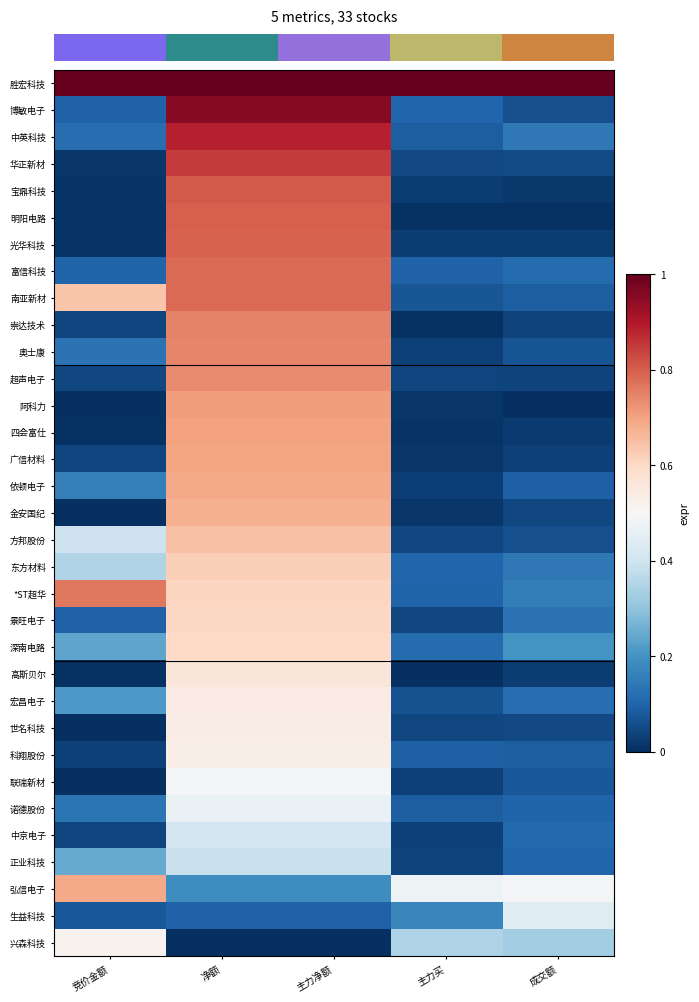

Reading left to right, list all the values displayed in this chart.

row_0: 竞价金额=1.0	净额=1.0	主力净额=1.0	主力买=1.0	成交额=1.0
row_1: 竞价金额=0.1	净额=1.0	主力净额=1.0	主力买=0.1	成交额=0.1
row_2: 竞价金额=0.1	净额=0.9	主力净额=0.9	主力买=0.1	成交额=0.1
row_3: 竞价金额=0.0	净额=0.8	主力净额=0.8	主力买=0.0	成交额=0.1
row_4: 竞价金额=0.0	净额=0.8	主力净额=0.8	主力买=0.0	成交额=0.0
row_5: 竞价金额=0.0	净额=0.8	主力净额=0.8	主力买=0.0	成交额=0.0
row_6: 竞价金额=0.0	净额=0.8	主力净额=0.8	主力买=0.0	成交额=0.0
row_7: 竞价金额=0.1	净额=0.8	主力净额=0.8	主力买=0.1	成交额=0.1
row_8: 竞价金额=0.6	净额=0.8	主力净额=0.8	主力买=0.1	成交额=0.1
row_9: 竞价金额=0.0	净额=0.7	主力净额=0.7	主力买=0.0	成交额=0.0
row_10: 竞价金额=0.1	净额=0.7	主力净额=0.7	主力买=0.0	成交额=0.1
row_11: 竞价金额=0.0	净额=0.7	主力净额=0.7	主力买=0.0	成交额=0.0
row_12: 竞价金额=0.0	净额=0.7	主力净额=0.7	主力买=0.0	成交额=0.0
row_13: 竞价金额=0.0	净额=0.7	主力净额=0.7	主力买=0.0	成交额=0.0
row_14: 竞价金额=0.0	净额=0.7	主力净额=0.7	主力买=0.0	成交额=0.0
row_15: 竞价金额=0.2	净额=0.7	主力净额=0.7	主力买=0.0	成交额=0.1
row_16: 竞价金额=0.0	净额=0.7	主力净额=0.7	主力买=0.0	成交额=0.0
row_17: 竞价金额=0.4	净额=0.6	主力净额=0.6	主力买=0.0	成交额=0.1
row_18: 竞价金额=0.4	净额=0.6	主力净额=0.6	主力买=0.1	成交额=0.1
row_19: 竞价金额=0.8	净额=0.6	主力净额=0.6	主力买=0.1	成交额=0.2
row_20: 竞价金额=0.1	净额=0.6	主力净额=0.6	主力买=0.0	成交额=0.1
row_21: 竞价金额=0.2	净额=0.6	主力净额=0.6	主力买=0.1	成交额=0.2
row_22: 竞价金额=0.0	净额=0.6	主力净额=0.6	主力买=0.0	成交额=0.0
row_23: 竞价金额=0.2	净额=0.5	主力净额=0.5	主力买=0.1	成交额=0.1
row_24: 竞价金额=0.0	净额=0.5	主力净额=0.5	主力买=0.0	成交额=0.1
row_25: 竞价金额=0.0	净额=0.5	主力净额=0.5	主力买=0.1	成交额=0.1
row_26: 竞价金额=0.0	净额=0.5	主力净额=0.5	主力买=0.0	成交额=0.1
row_27: 竞价金额=0.1	净额=0.5	主力净额=0.5	主力买=0.1	成交额=0.1
row_28: 竞价金额=0.0	净额=0.4	主力净额=0.4	主力买=0.0	成交额=0.1
row_29: 竞价金额=0.2	净额=0.4	主力净额=0.4	主力买=0.0	成交额=0.1
row_30: 竞价金额=0.7	净额=0.2	主力净额=0.2	主力买=0.5	成交额=0.5
row_31: 竞价金额=0.1	净额=0.1	主力净额=0.1	主力买=0.2	成交额=0.4
row_32: 竞价金额=0.5	净额=0.0	主力净额=0.0	主力买=0.3	成交额=0.3